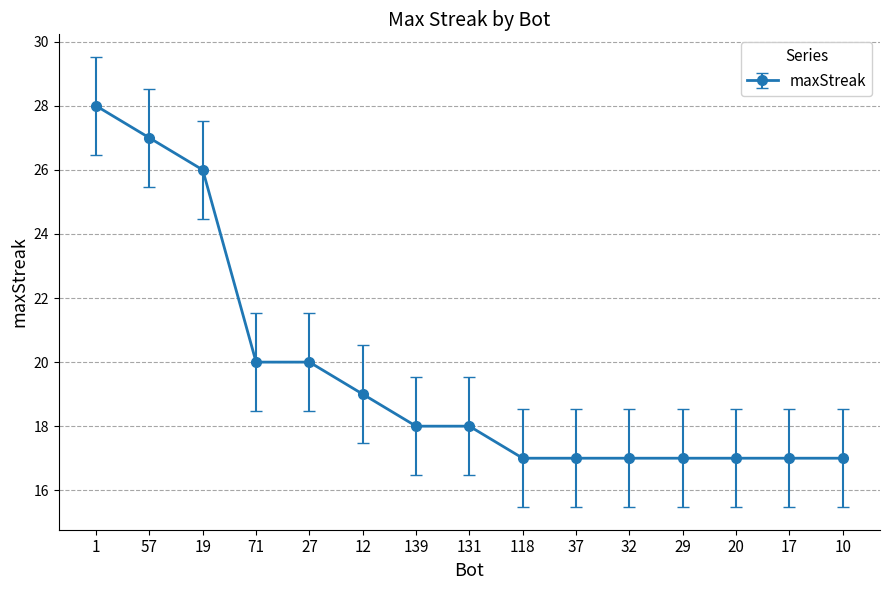

What is the sum of all values?

295